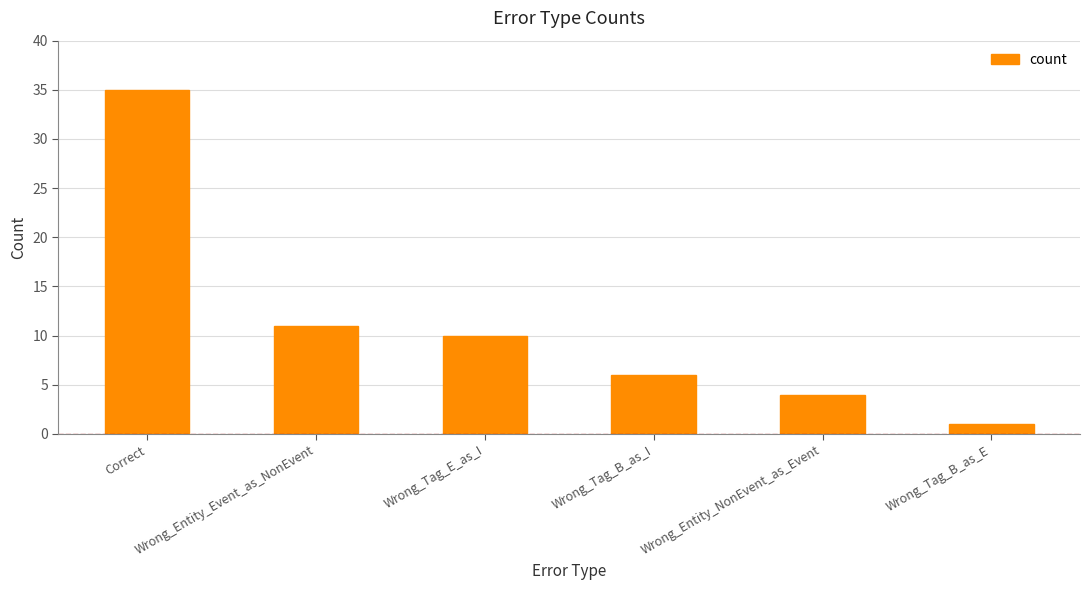

At which category does the chart reach its peak across all series?

Correct